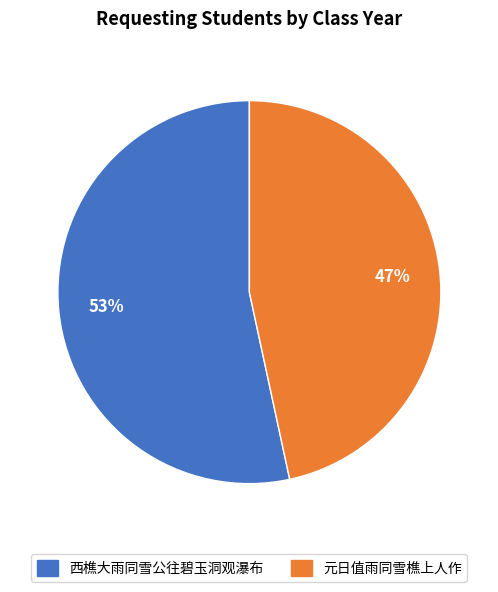

What percentage is the 西樵大雨同雪公往碧玉洞观瀑布 slice, to the nearest percent?

53%